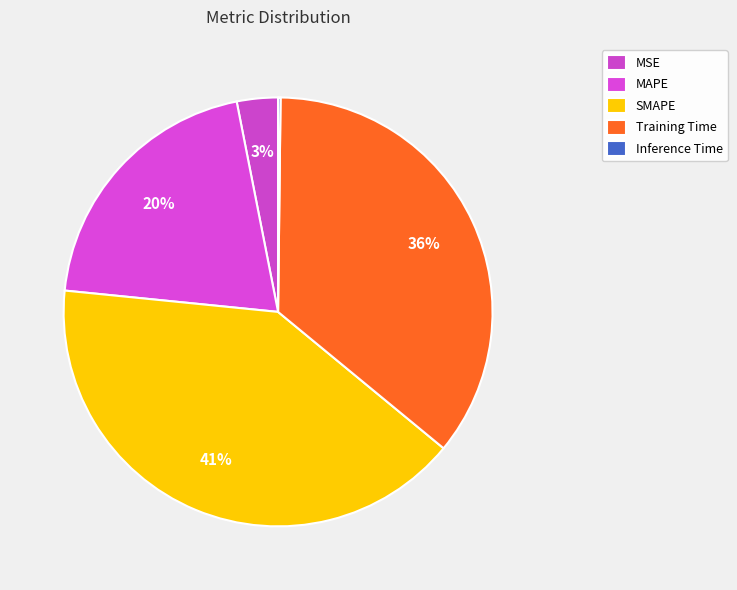

What portion of the pie excludes MSE?

96.9%